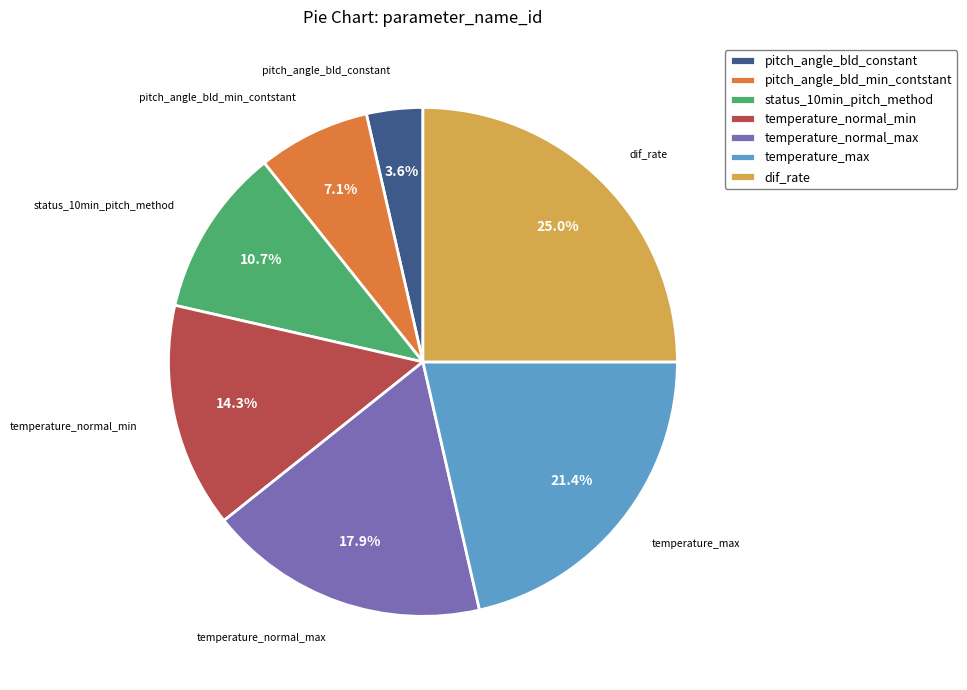

True or false: status_10min_pitch_method accounts for 11% of the total.

True